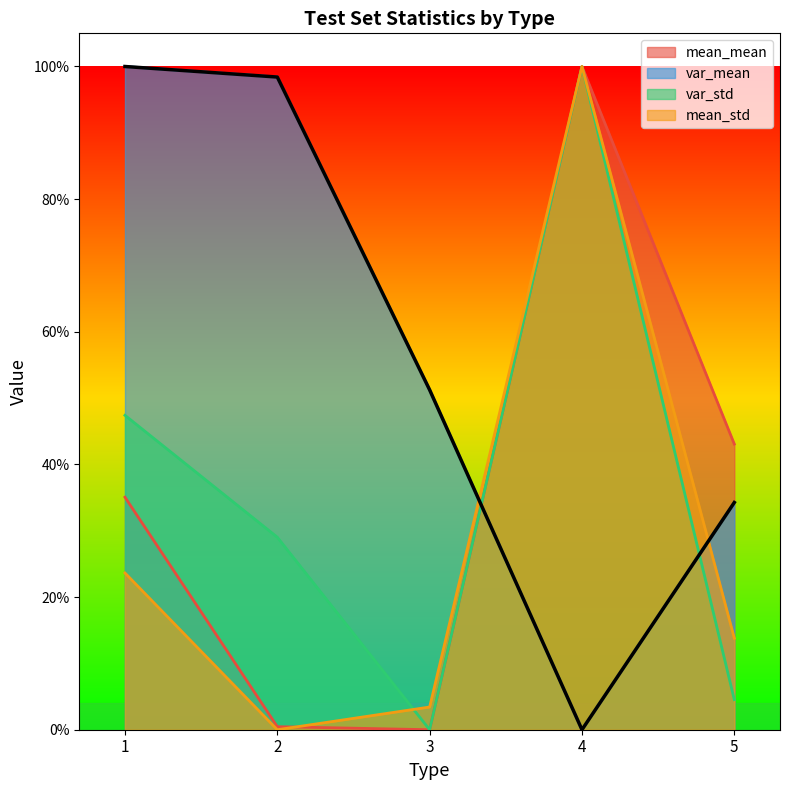

What is the difference between the maximum and minimum values in the var_std series?

1.0